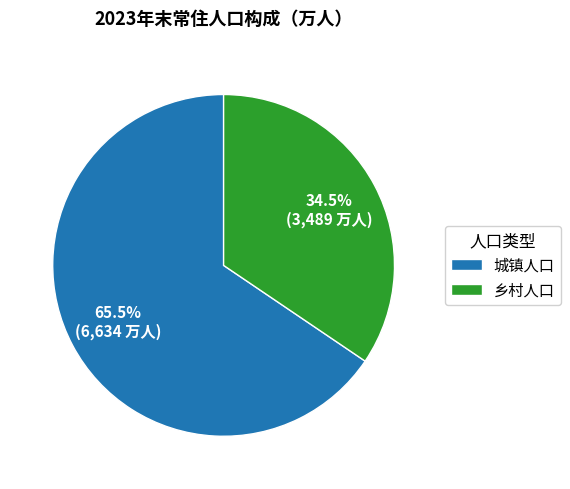

Count the number of slices in the pie.

2